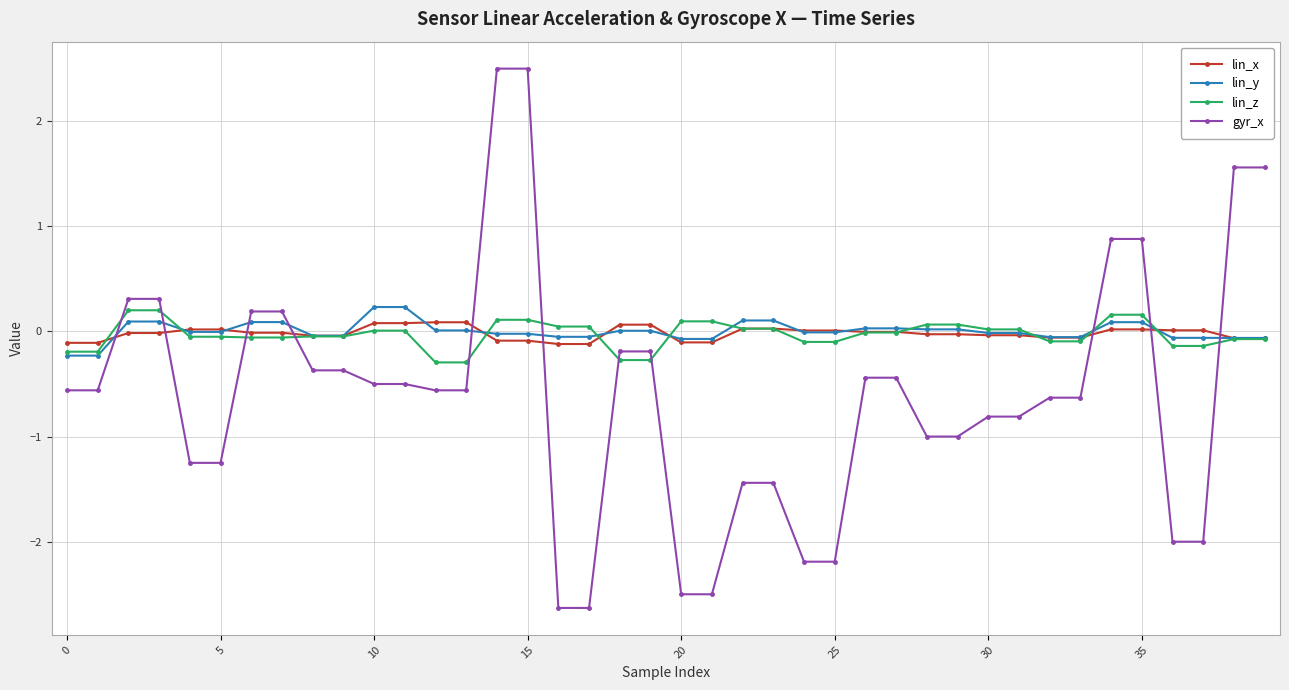

Which series ends up on top after the final intersection of gyr_x and lin_z?

gyr_x